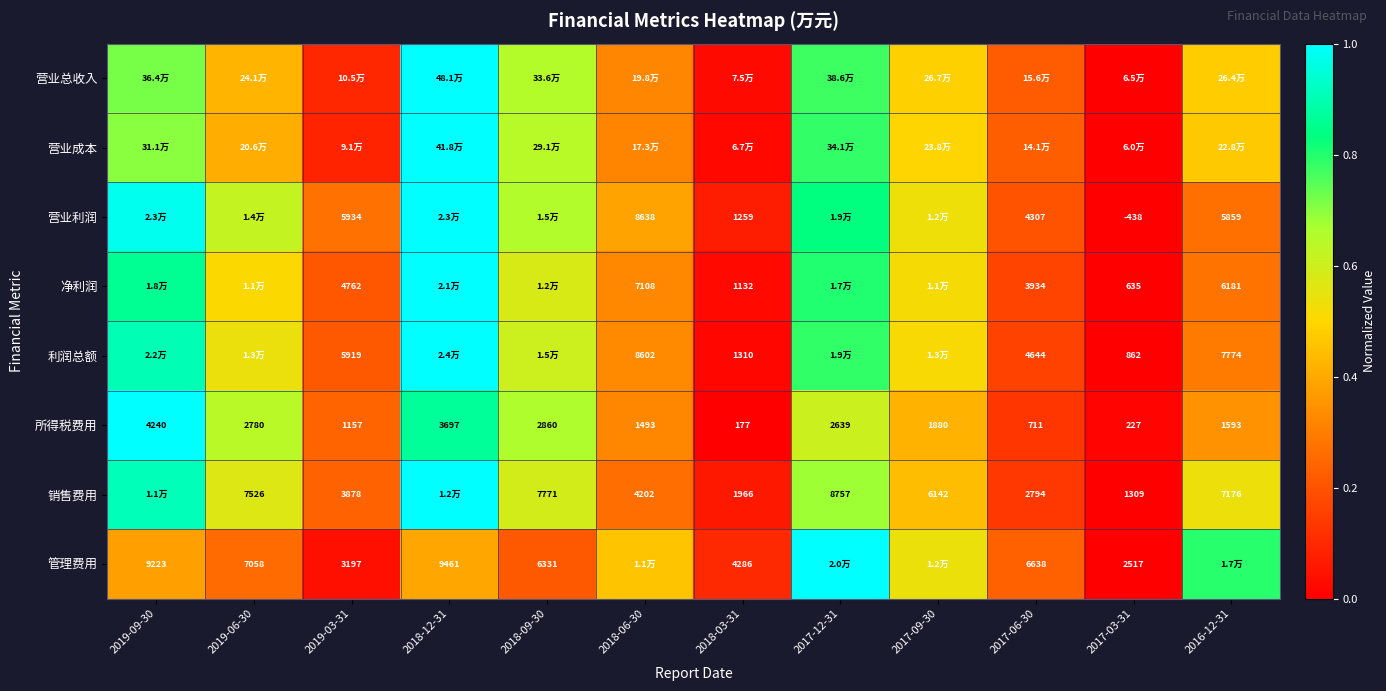

Is the value of 利润总额 at 2019-03-31 greater than the value of 营业利润 at 2019-03-31?

No